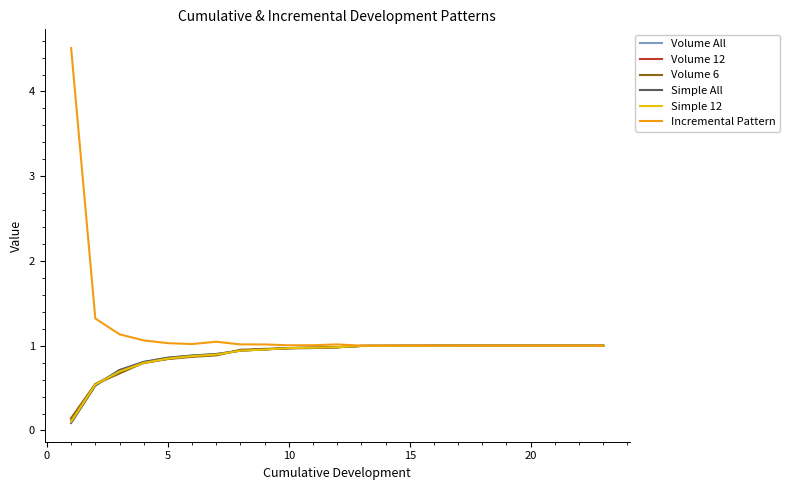

Which series has the widest spread of values?

Incremental Pattern